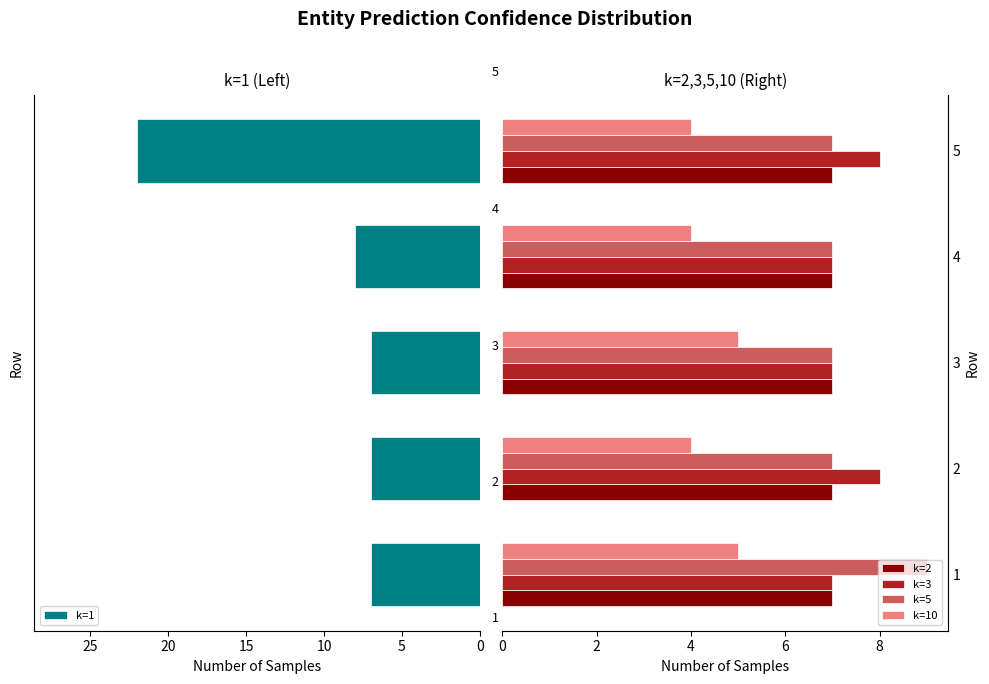

True or false: k=5 has a value of 7 at 2.

True